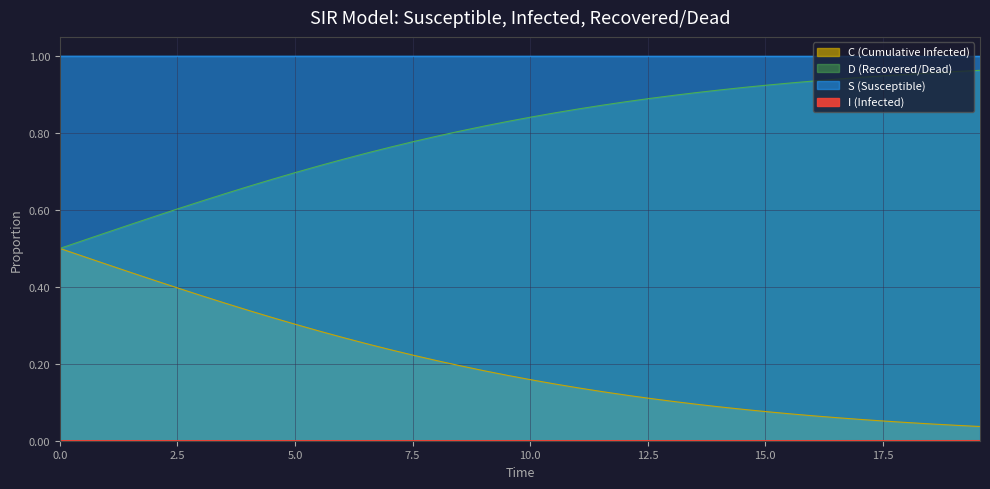

Which series has the largest total across all categories?

S